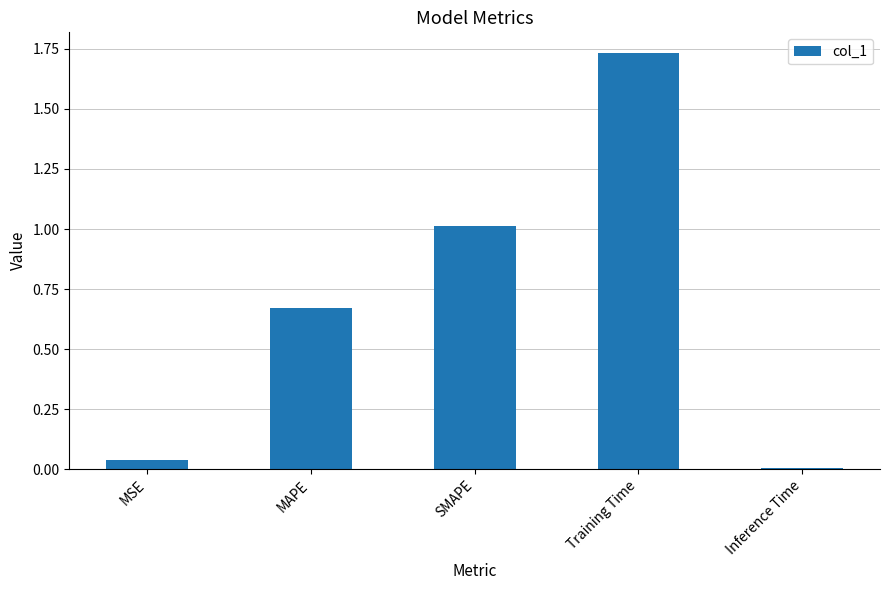

What is the sum of the values at SMAPE and Training Time?

2.7